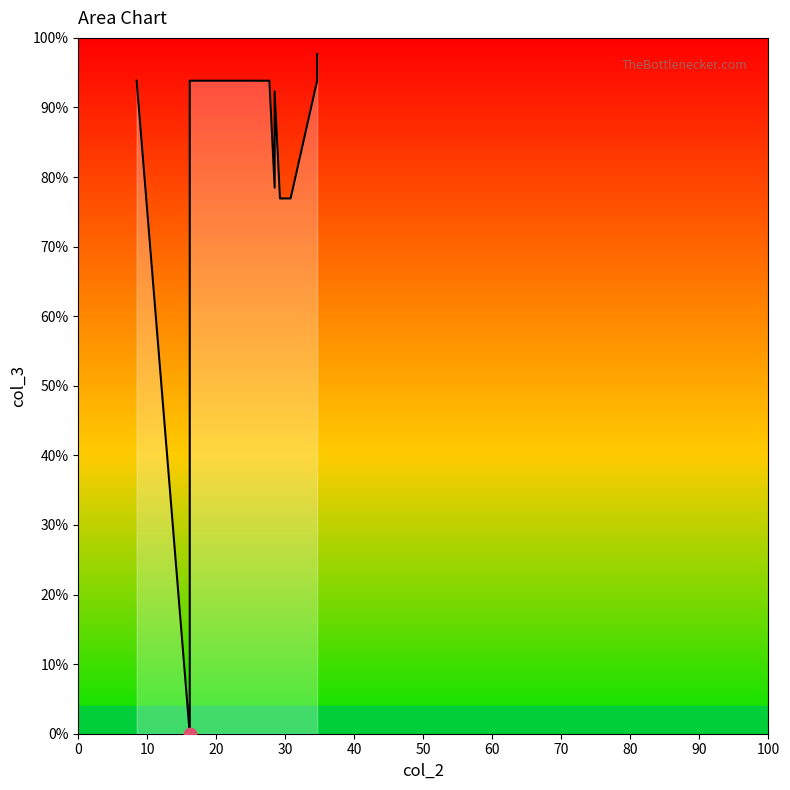

Between 100 and 50, which is larger?

100